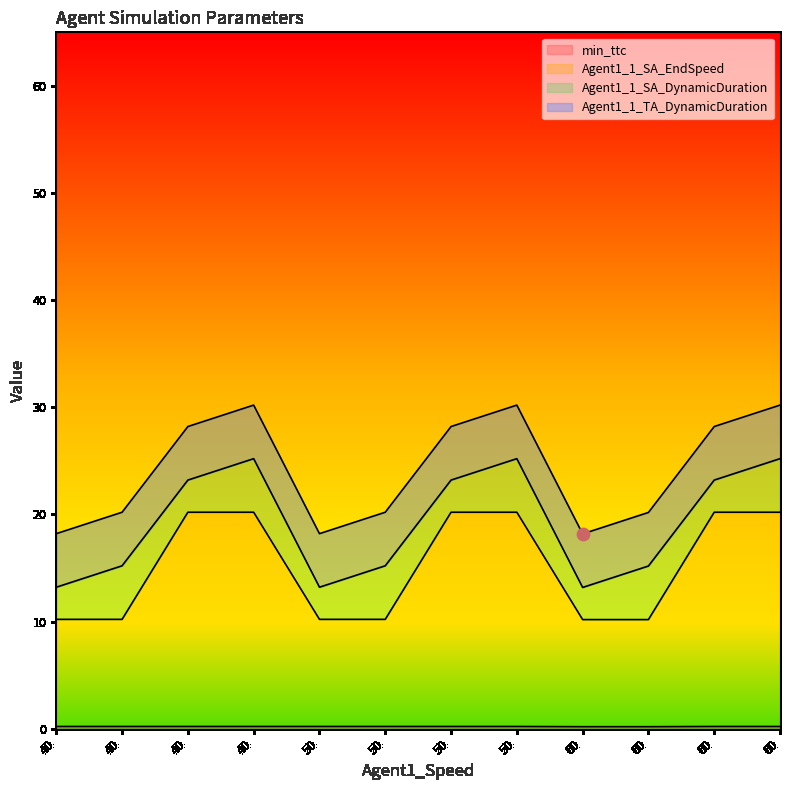

What is the total value across all series at 60.0?

10.4